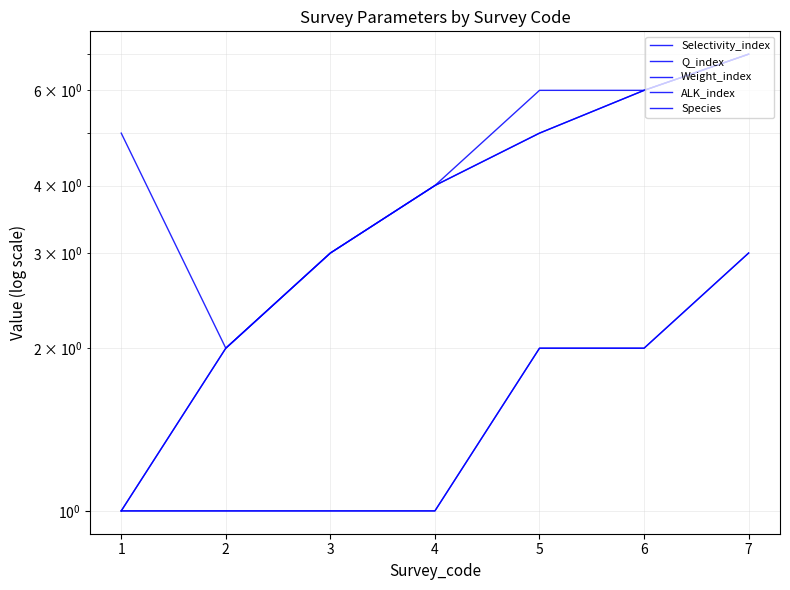

True or false: ALK_index and Q_index cross at least once.

False